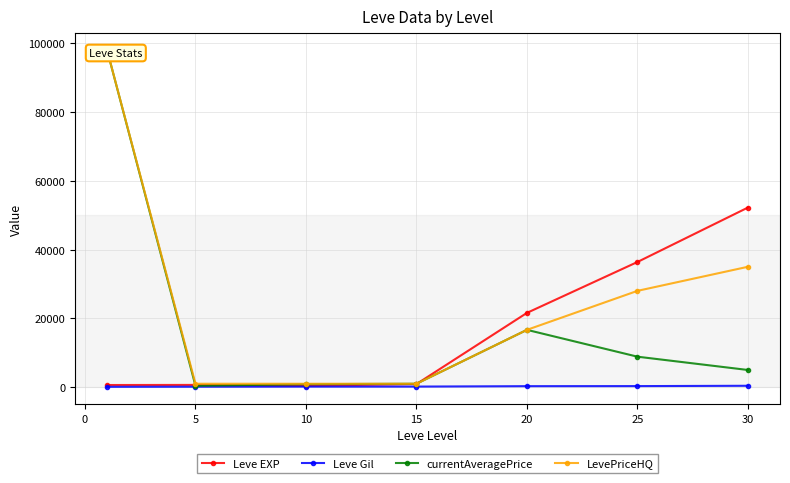

Does the chart have visible grid lines?

Yes